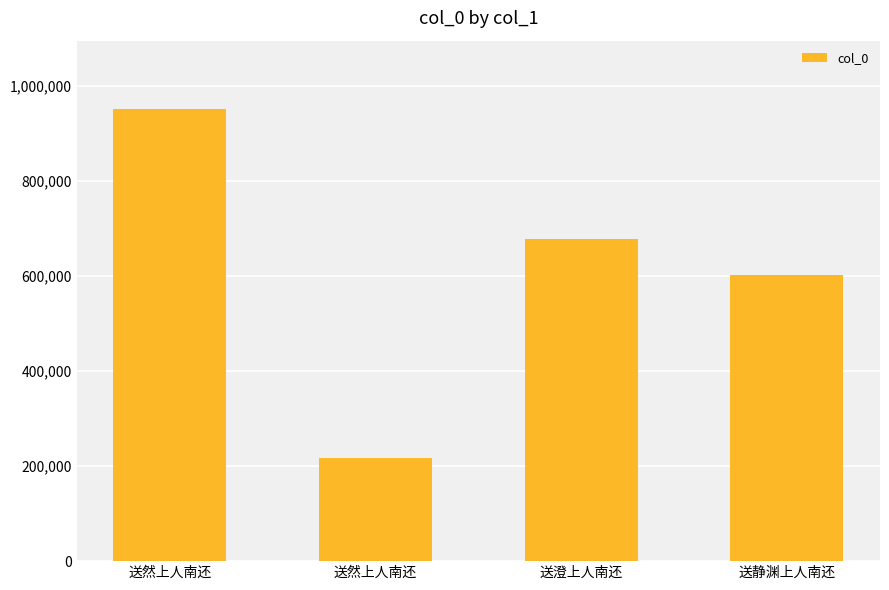

Which has a higher value, 送静渊上人南还 or 送然上人南还?

送然上人南还